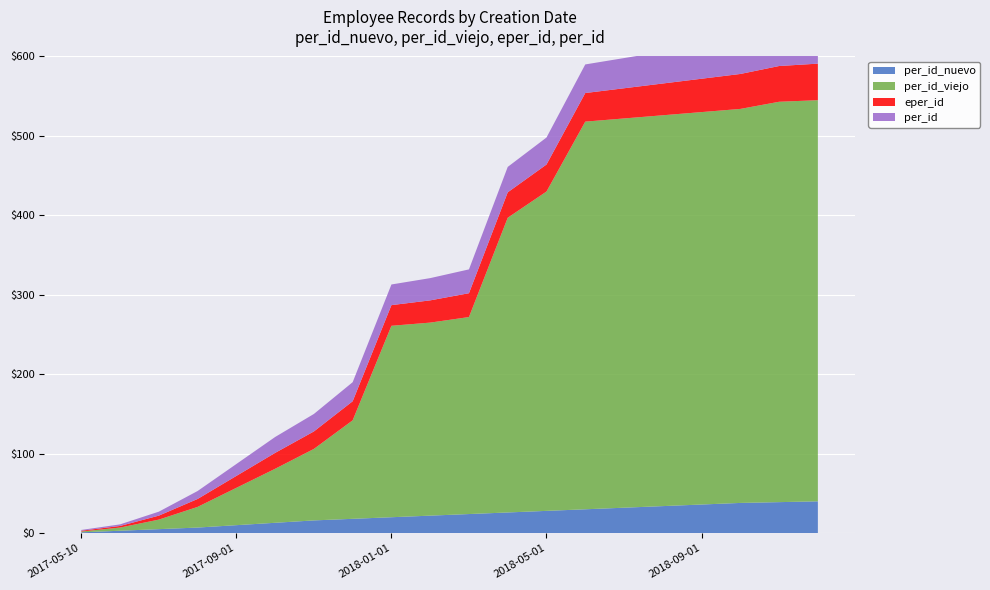

Reading left to right, what are all the values shown in this chart?

per_id_nuevo: 1	3	5	7	10	13	16	18	20	22	24	26	28	30	32	34	36	38	39	40
per_id_viejo: 1	4	12	26	47	68	90	124	241	243	248	371	402	488	490	492	494	496	504	505
eper_id: 1	2	5	10	15	20	22	24	26	28	30	32	34	36	38	40	42	44	45	46
per_id: 1	2	5	10	15	20	22	24	26	28	30	32	34	36	38	40	42	44	45	46